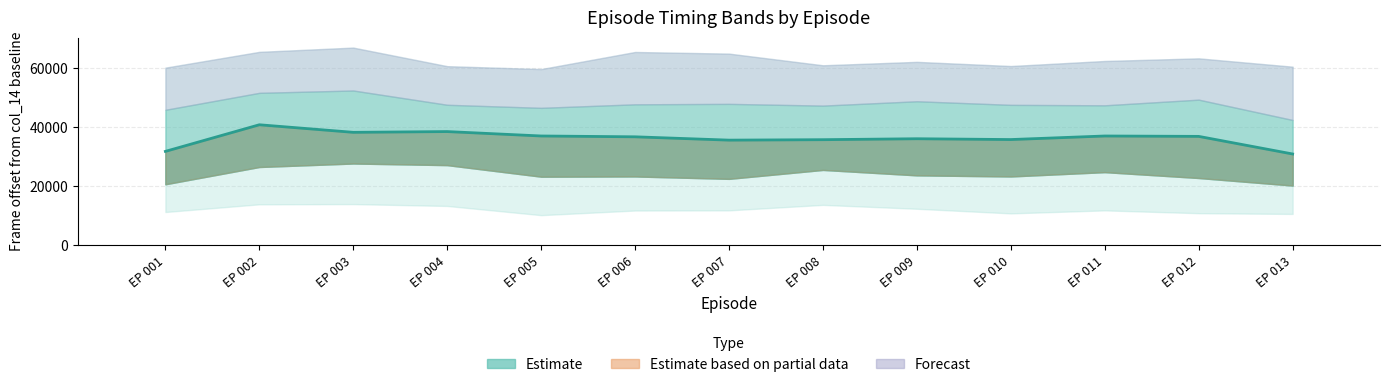

How many values in the Estimate (col17) series exceed 36771?

6